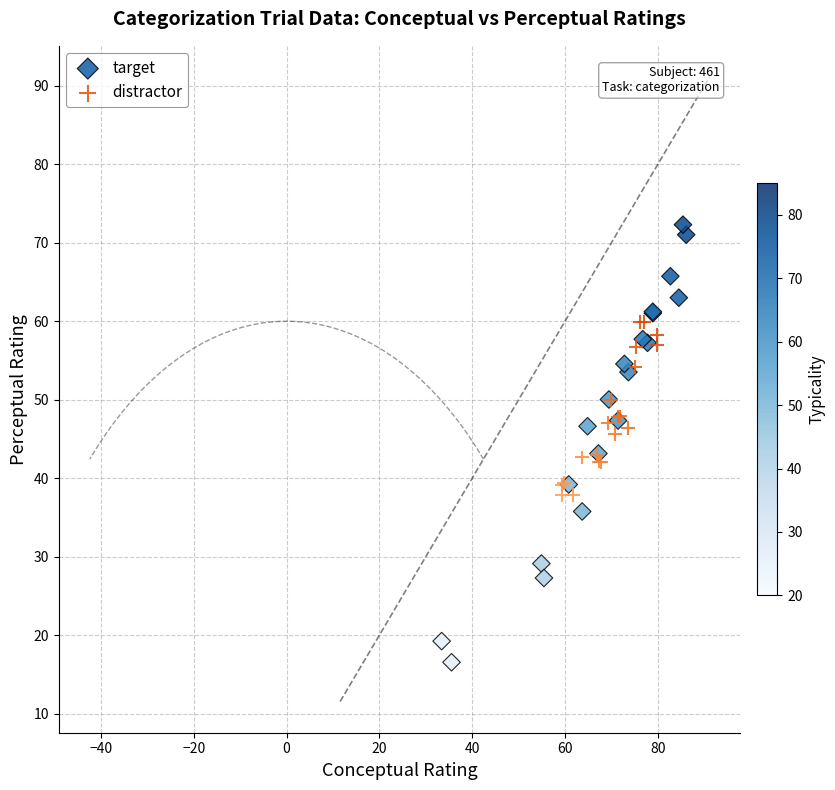

Which series reaches the maximum Y coordinate?

target